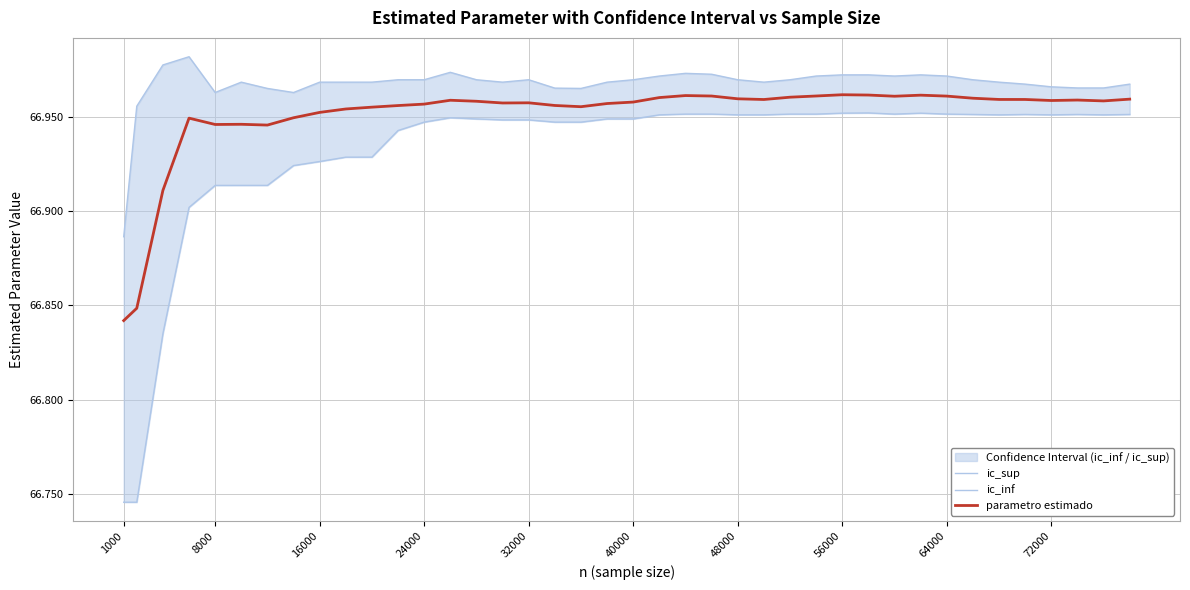

Does the chart have visible grid lines?

Yes